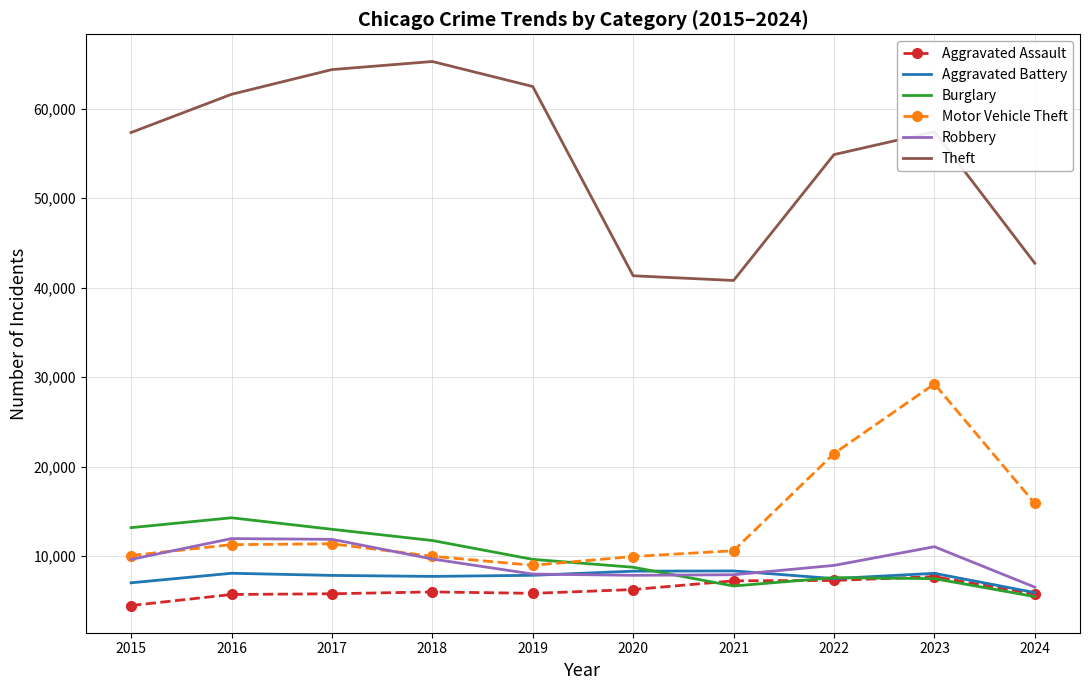

The value of Robbery at 2024 is 4252. True or false?

False